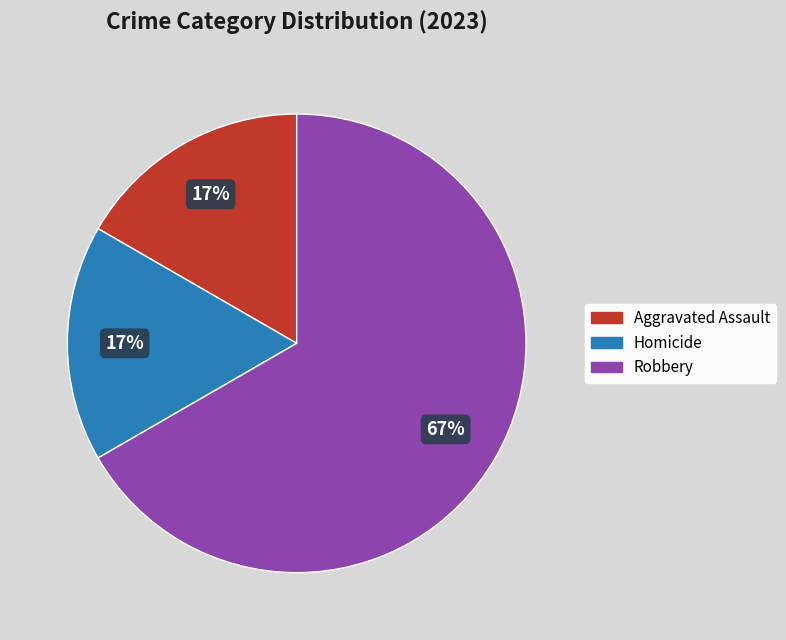

To the nearest percent, what is the average slice percentage?

33%